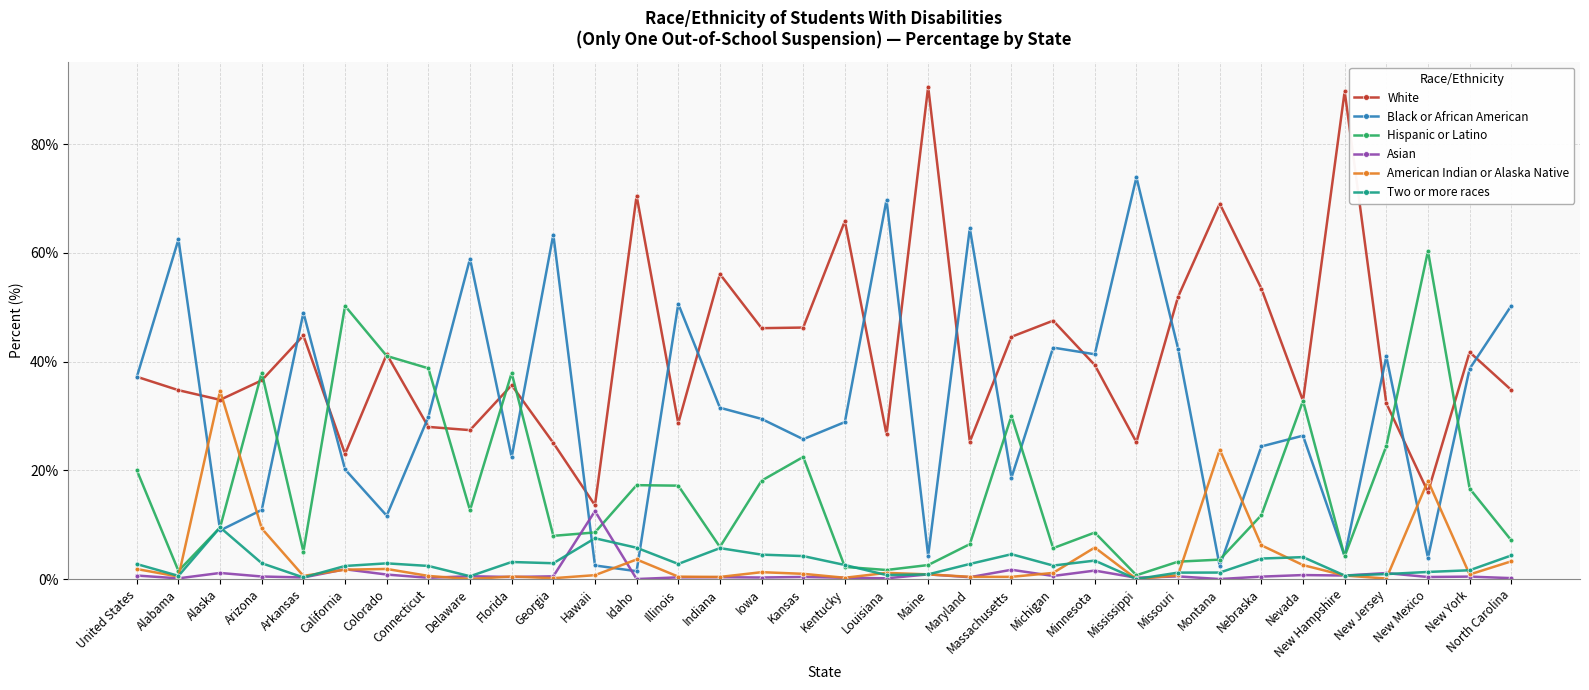

True or false: Black or African American has a value of 29.8 at Connecticut.

True